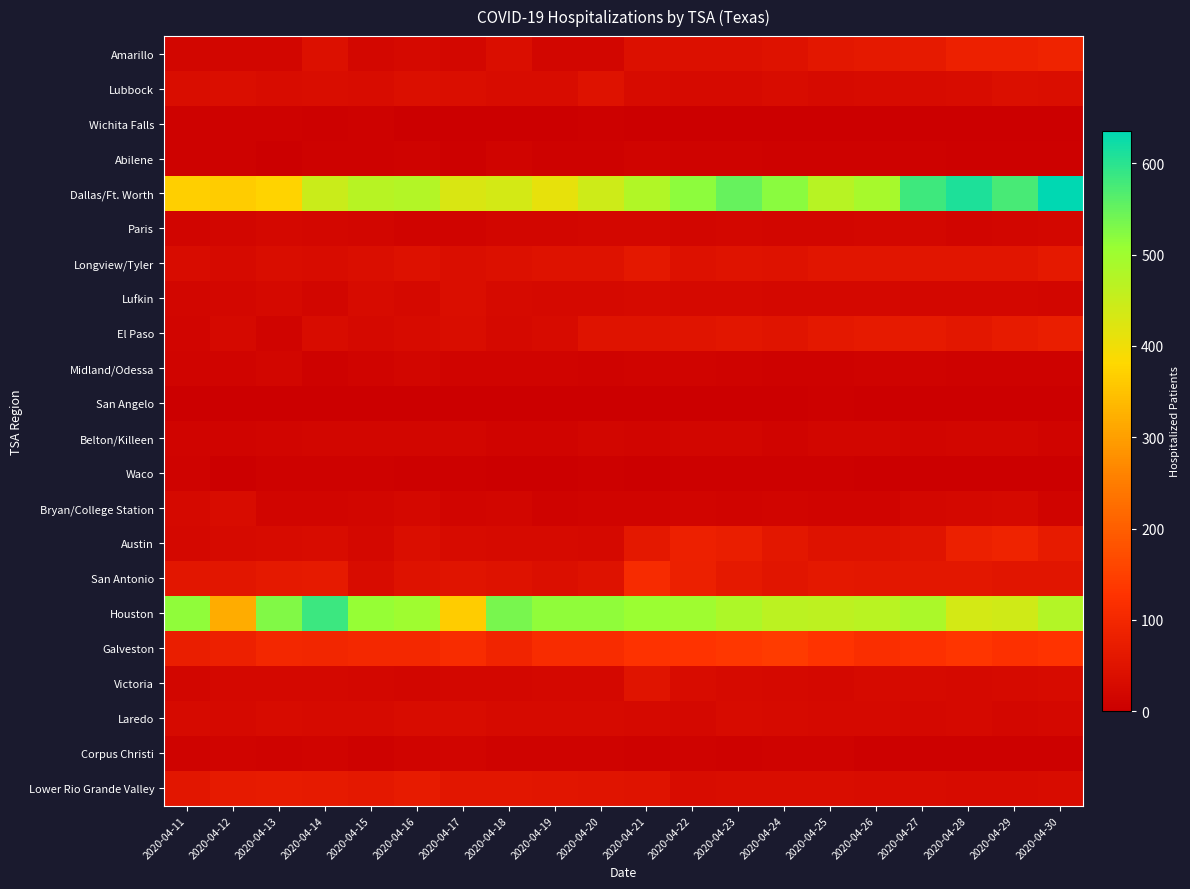

Which series has the largest range (max minus min)?

Dallas/Ft. Worth